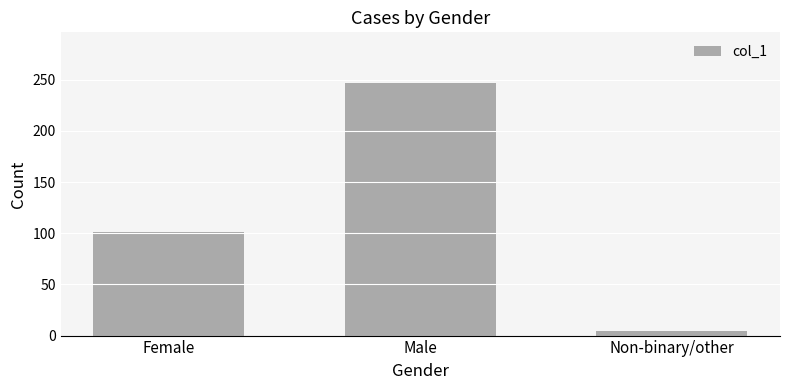

Reading left to right, transcribe all the data shown in this chart.

101	247	4